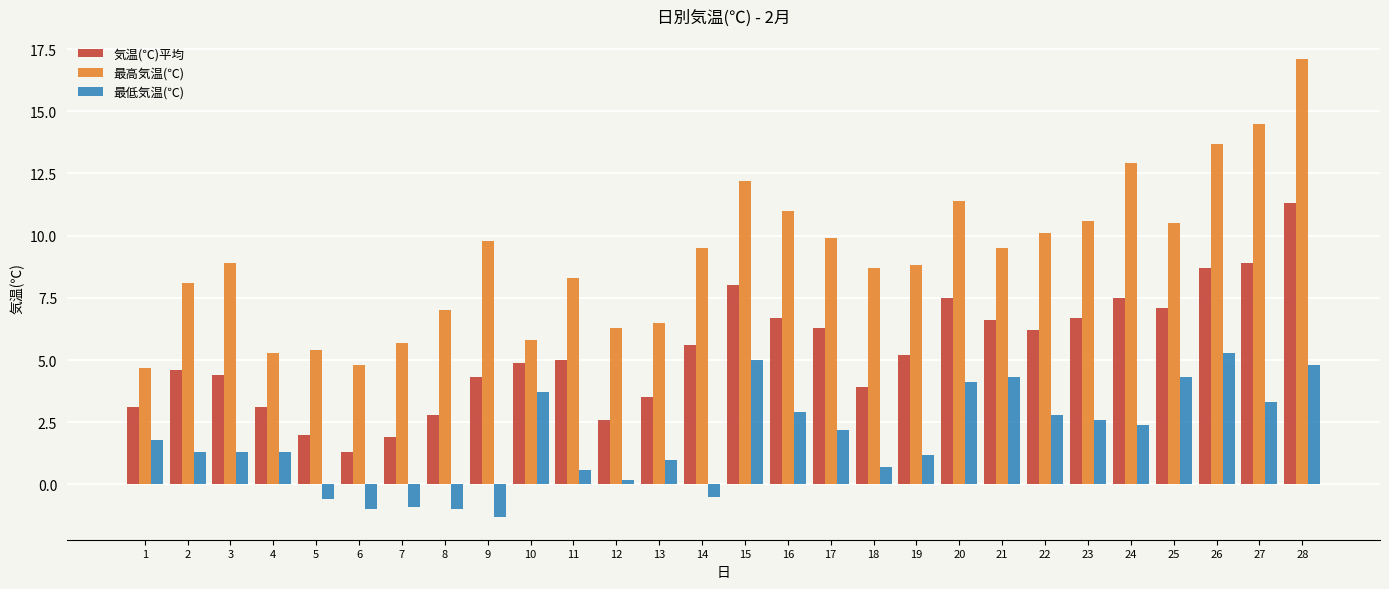

What is the spread (max minus min) of values at 3?

7.6